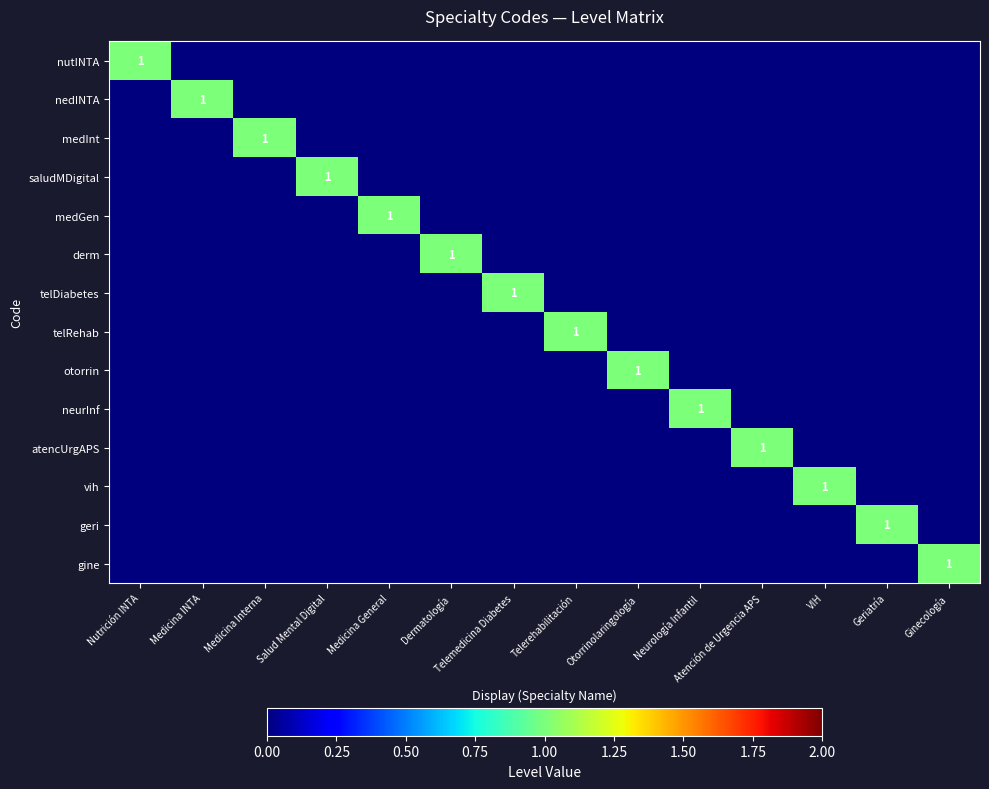

What is the maximum value shown in the chart?

1